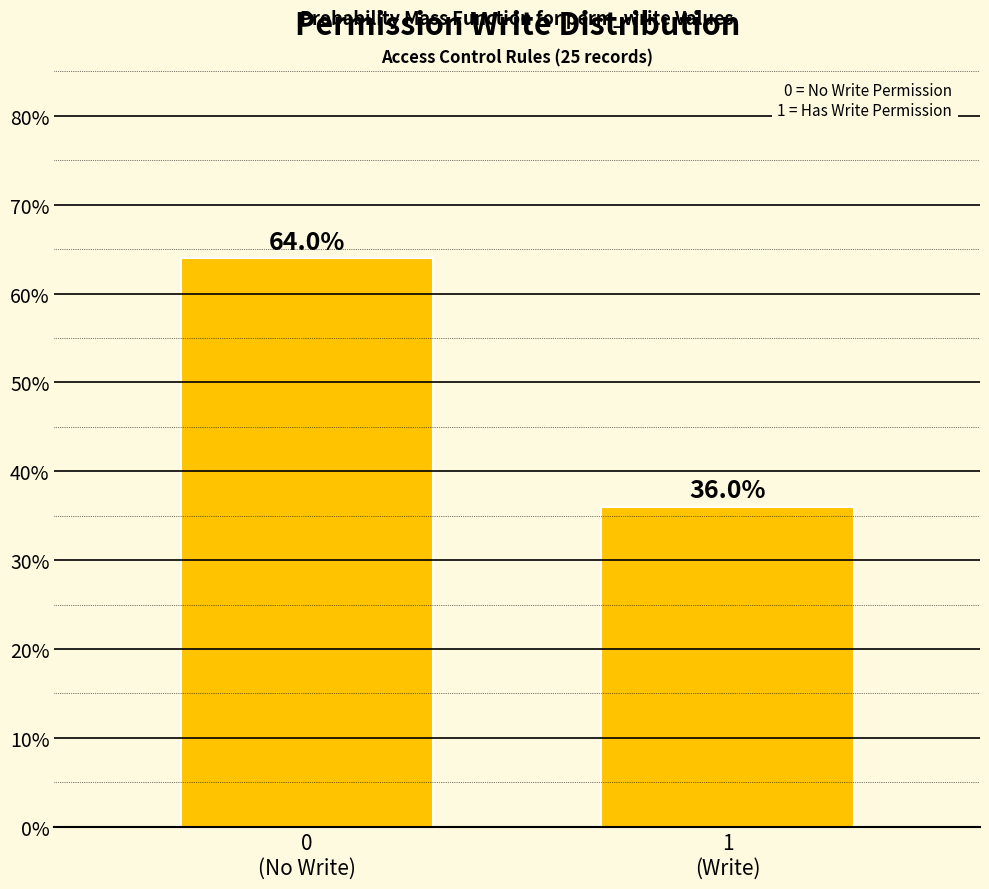

Reading left to right, list all the values displayed in this chart.

64	36